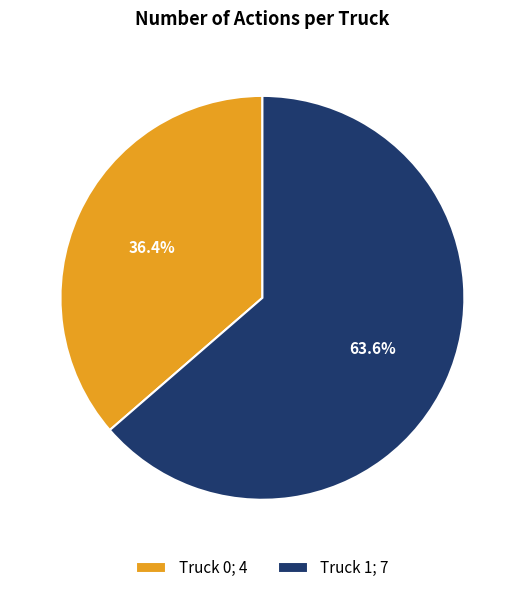

True or false: Truck 0 accounts for 36% of the total.

True